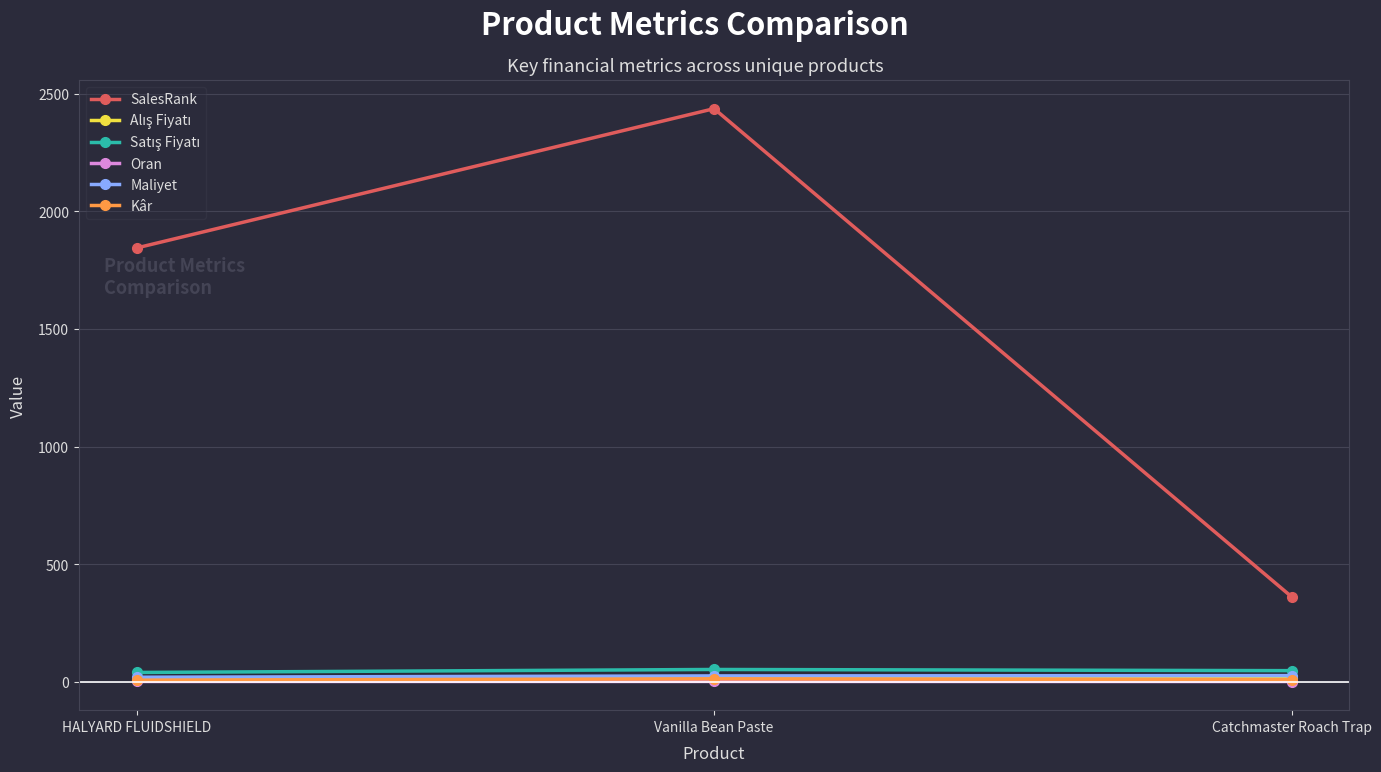

True or false: SalesRank has a value of 856.7 at Vanilla Bean Paste.

False